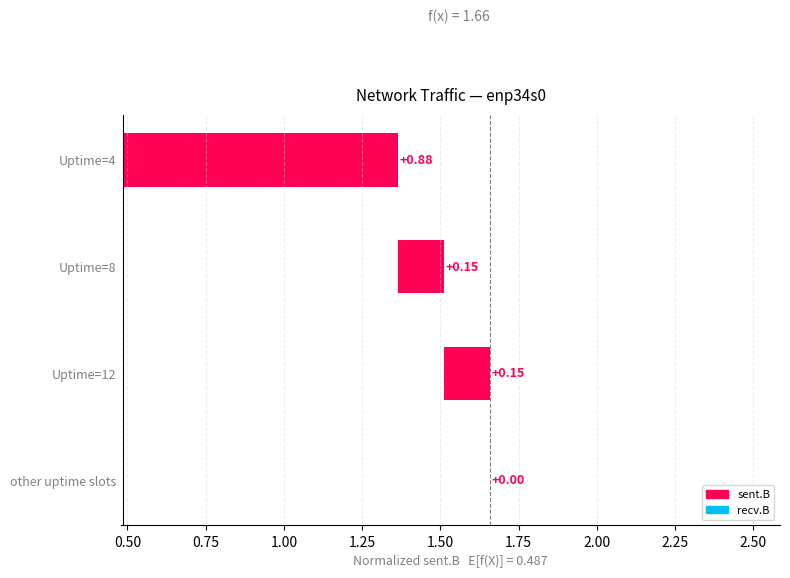

True or false: the data shows 0.3 at Uptime=8.

False